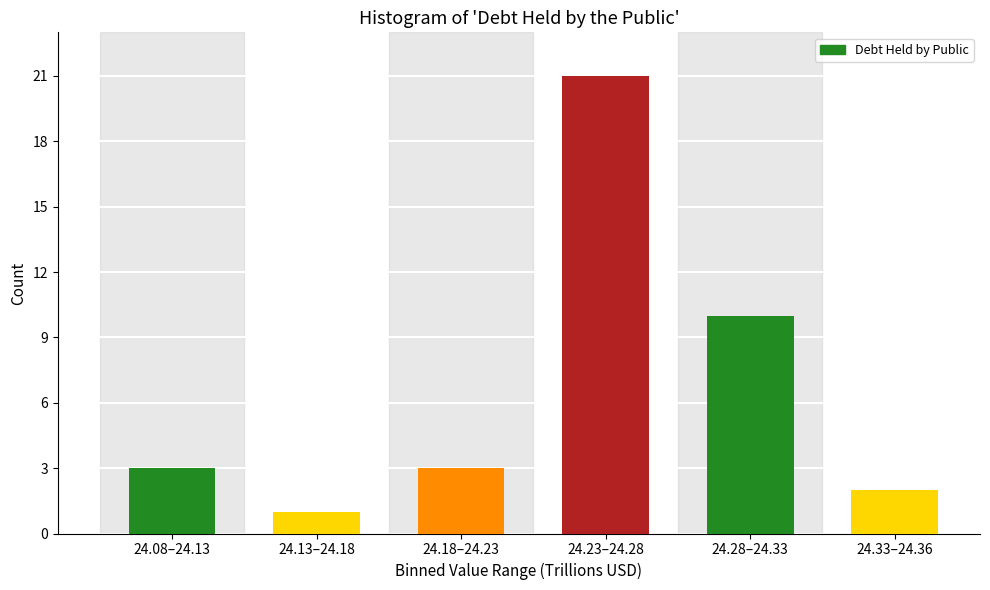

Reading left to right, what are all the values shown in this chart?

3	1	3	21	10	2